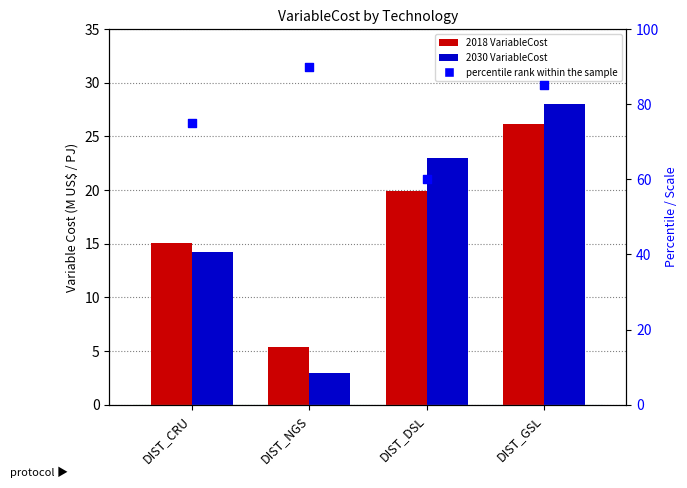

Between DIST_NGS and DIST_DSL, which is larger?

DIST_NGS